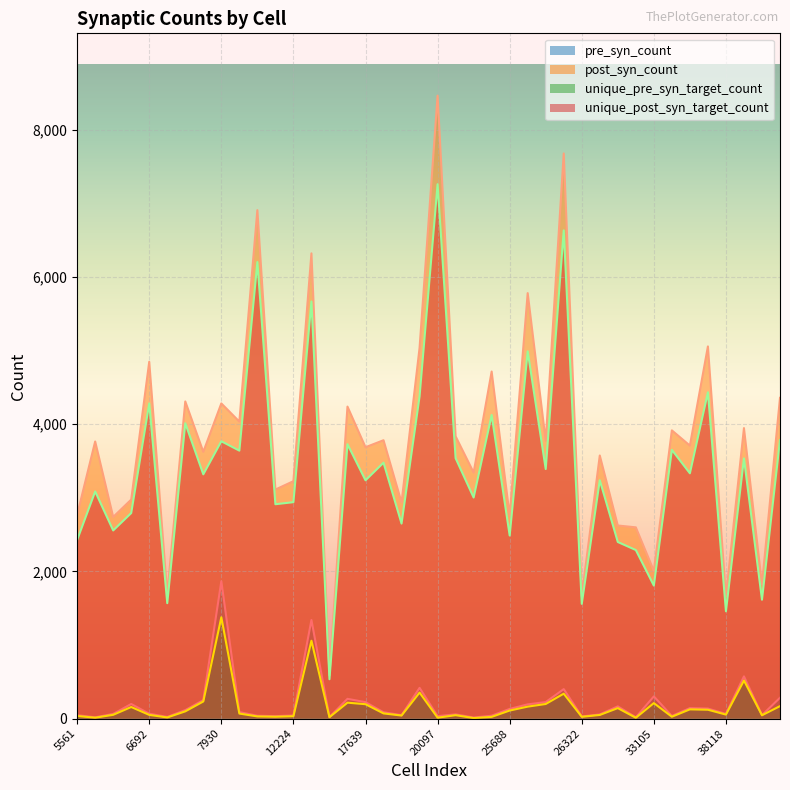

Between 20097 and 31262, which is larger?

31262